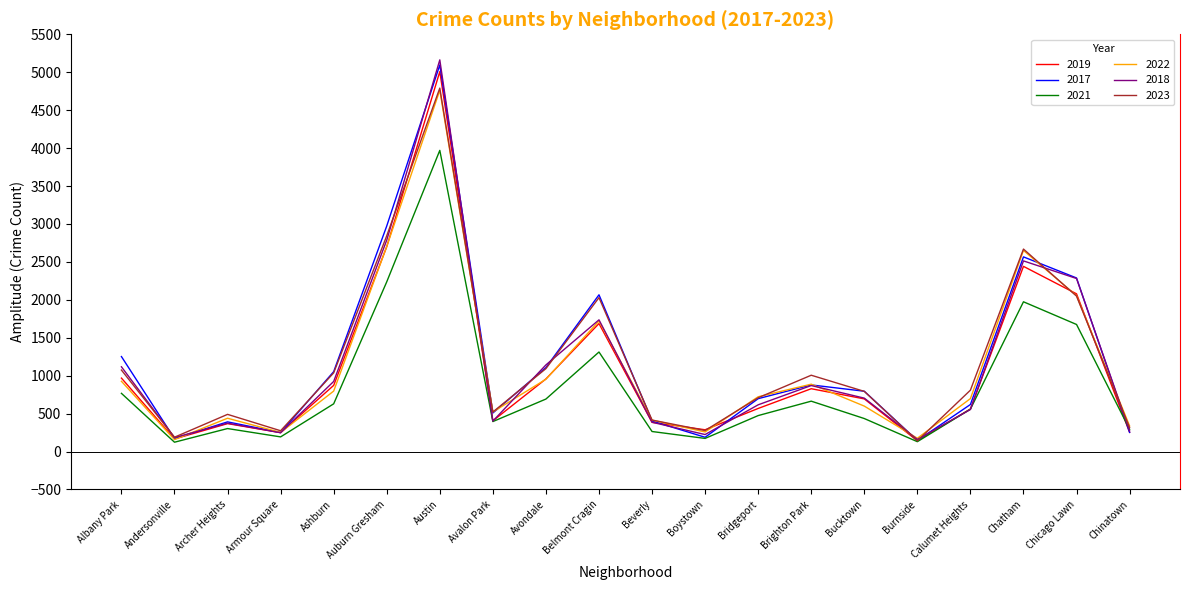

What is the greatest value displayed?

5163